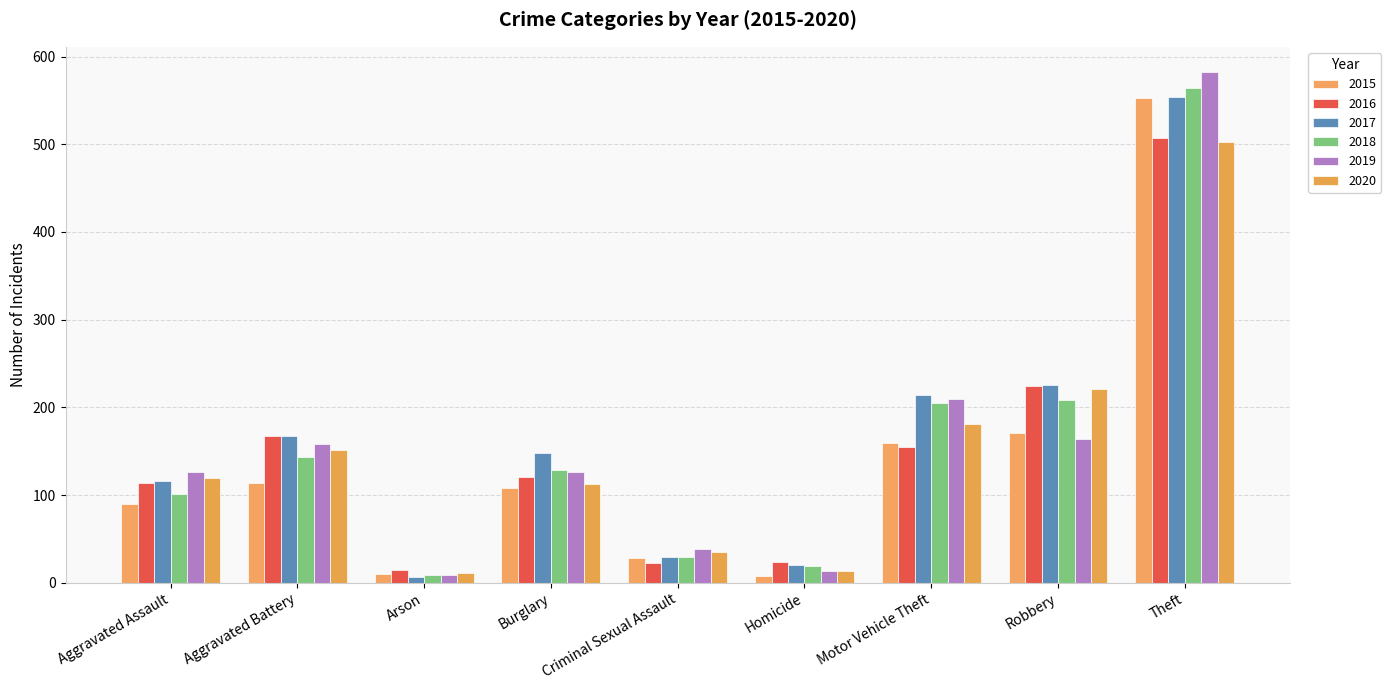

What is the sum of the 2016 values at Burglary and Motor Vehicle Theft?

276